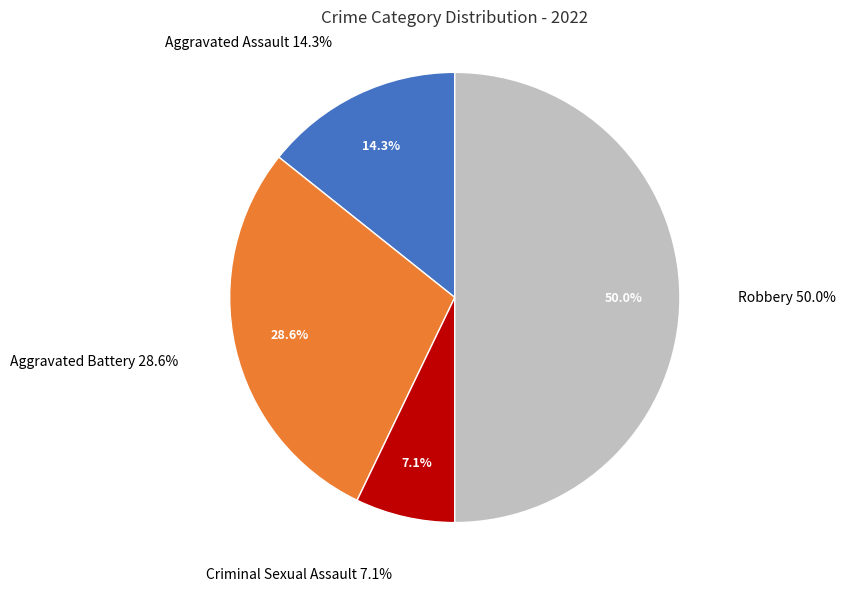

Which category has the smallest portion of the pie?

Criminal Sexual Assault